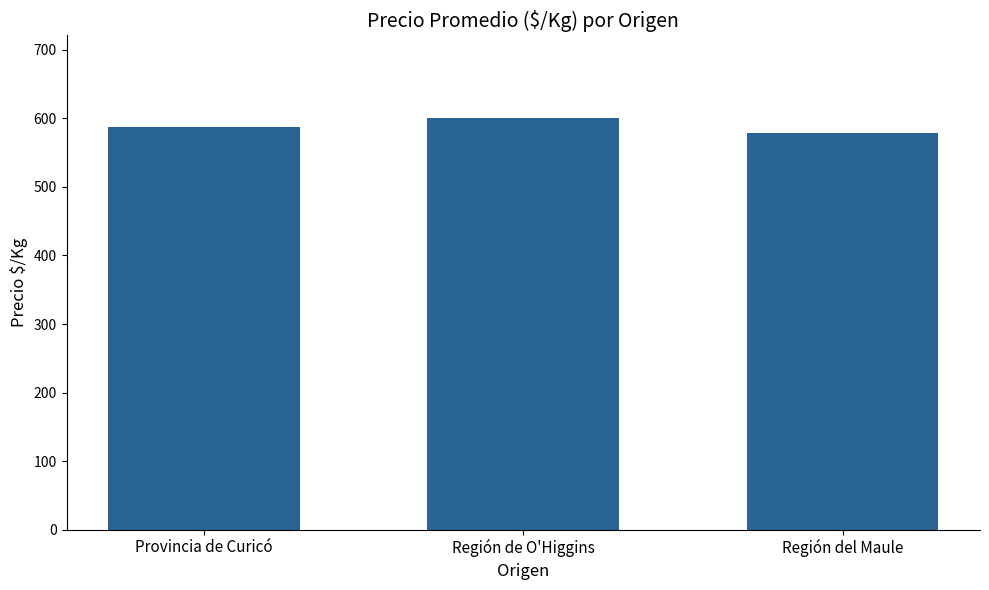

Reading right to left, what are all the values shown in this chart?

578	601	588